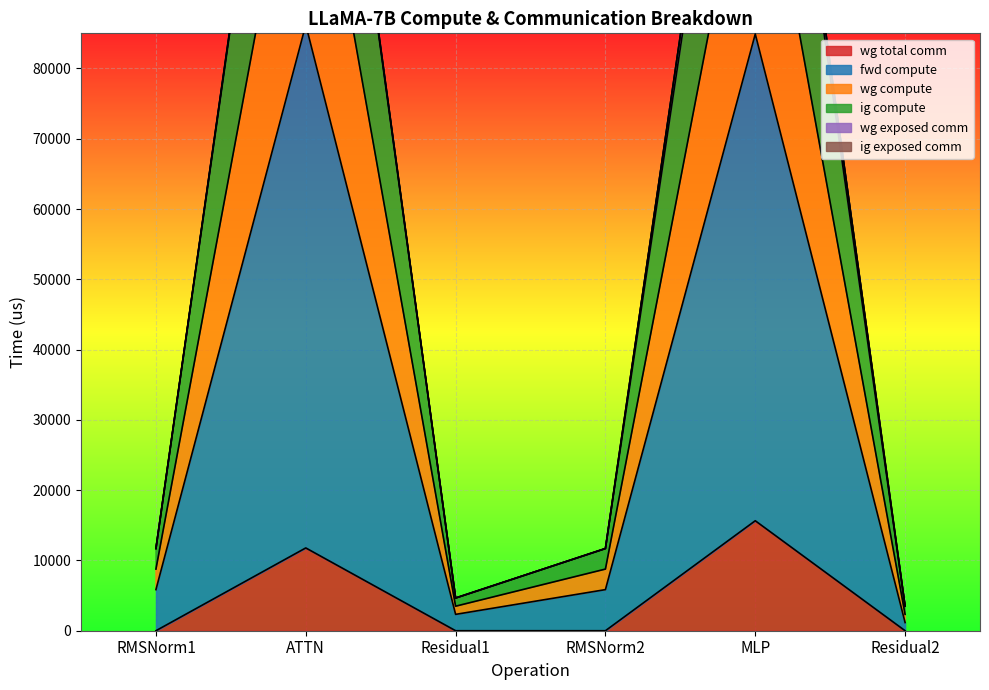

What is the label of the 6th point from the right?

RMSNorm1